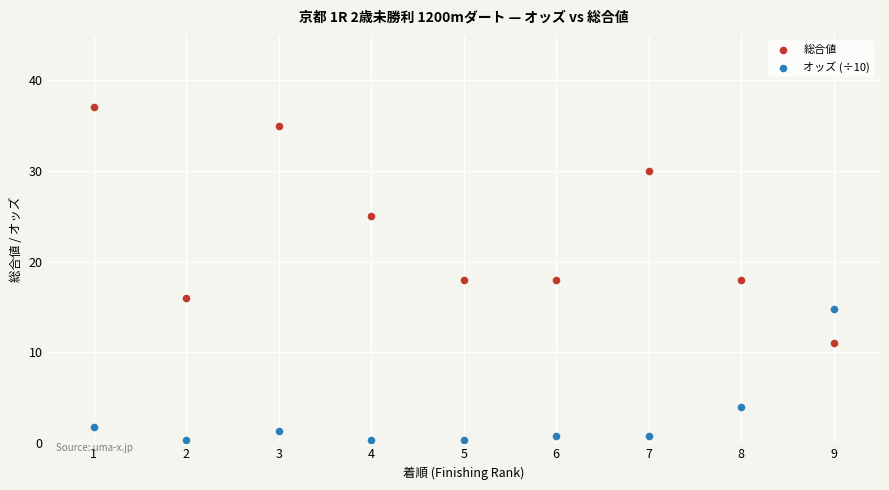

What are all the series names shown in the legend?

総合値, オッズ (÷10)